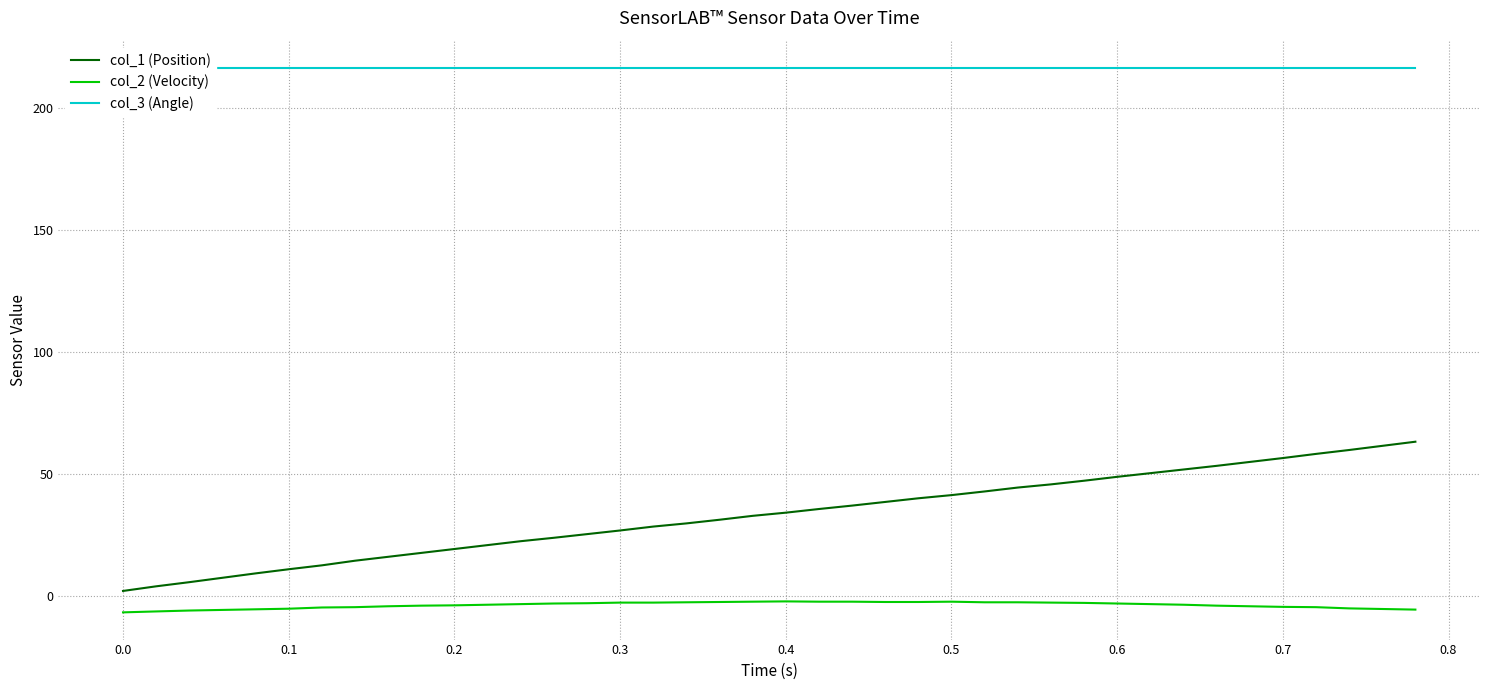

True or false: col_2 (Velocity) and col_1 (Position) cross at least once.

False